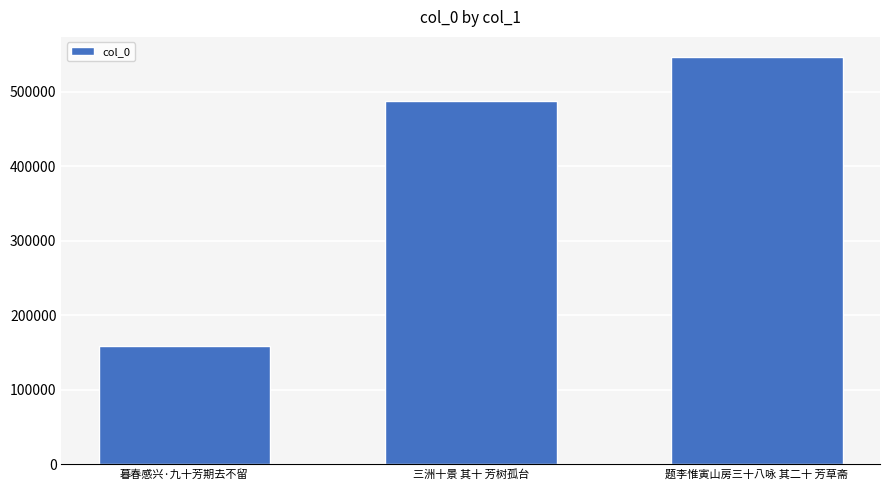

What is the ratio of the value at 暮春感兴·九十芳期去不留 to the value at 三洲十景 其十 芳树孤台?

0.3